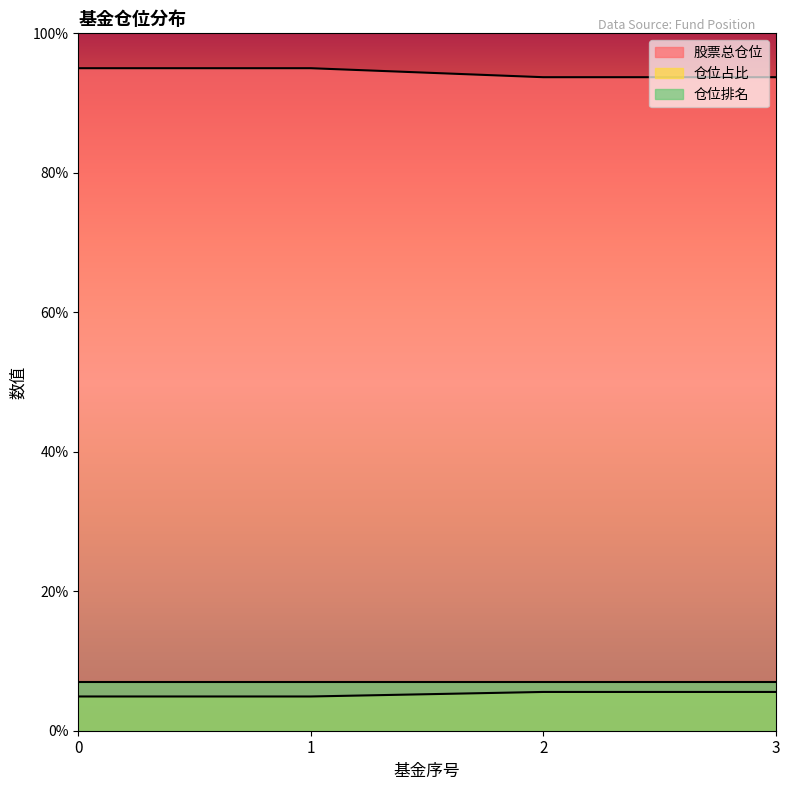

What are all the series names shown in the legend?

股票总仓位, 仓位占比, 仓位排名